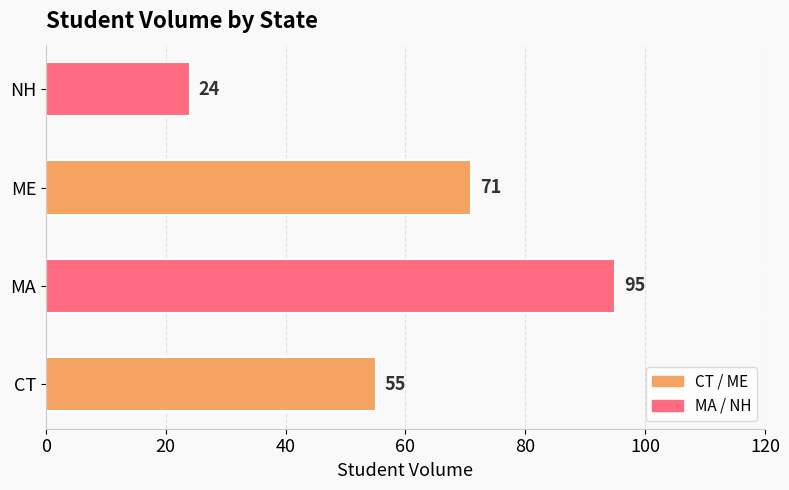

Rank the categories by value from highest to lowest.

MA, ME, CT, NH